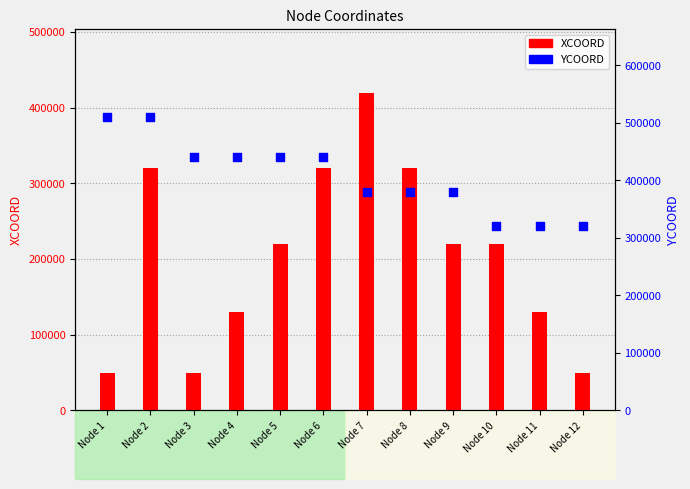

Which series has the largest total across all categories?

YCOORD